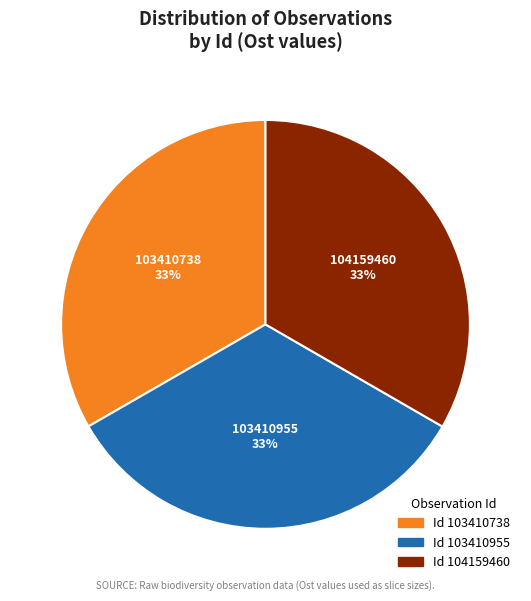

Is there a majority slice in this chart?

No